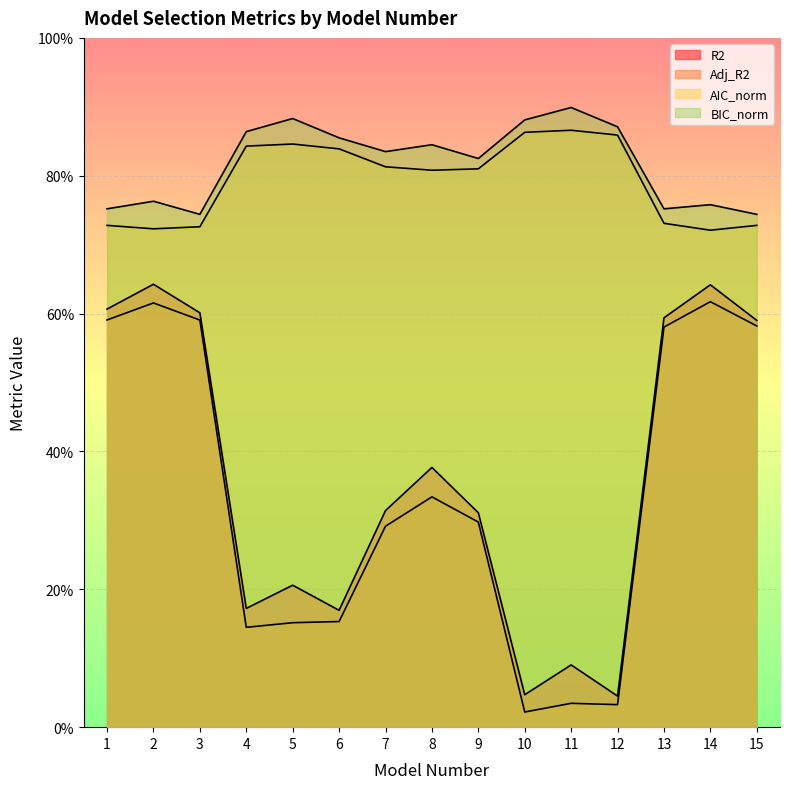

What is the lowest value of the BIC_norm series?

0.7